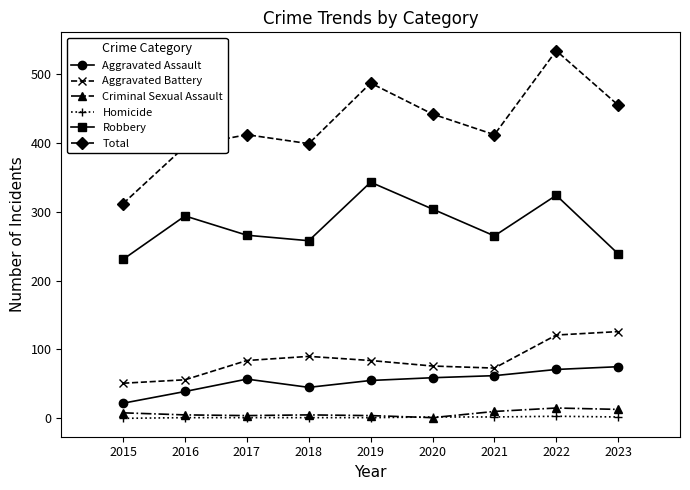

Which series has the widest spread of values?

Total